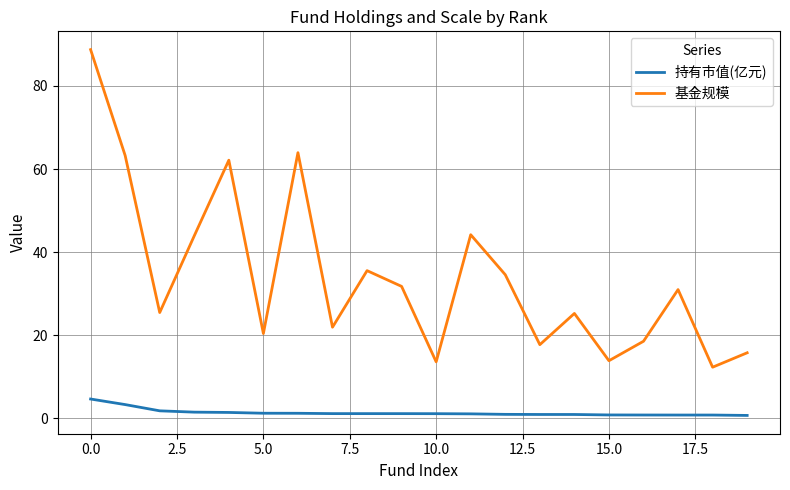

Rank the series by their average value, from highest to lowest.

基金规模, 持有市值(亿元)